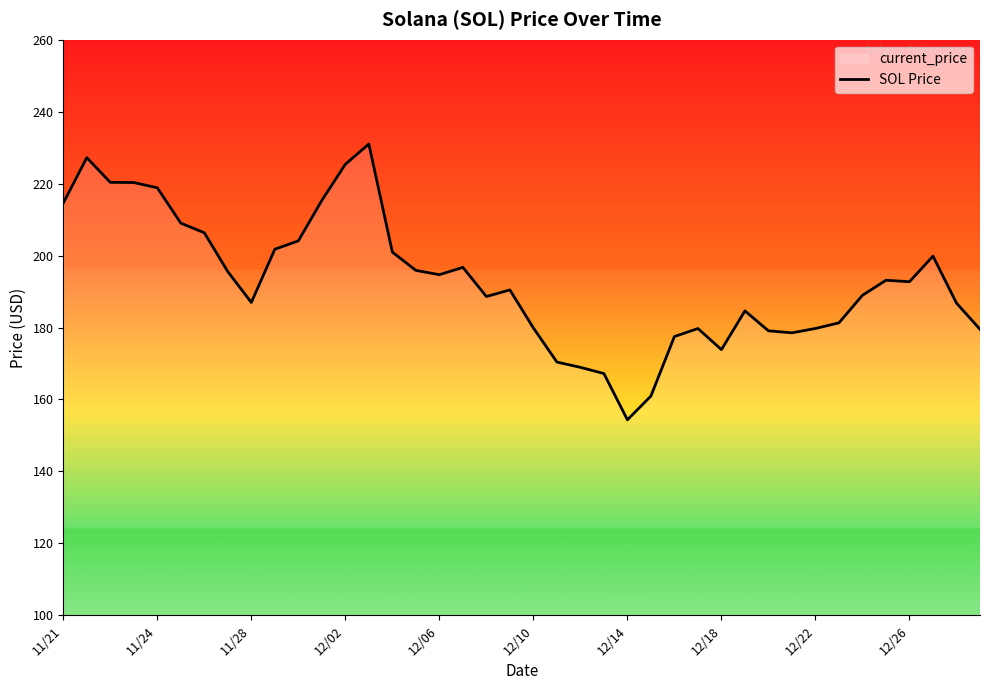

Is it true that the value at 12/10 is 179.9?

True